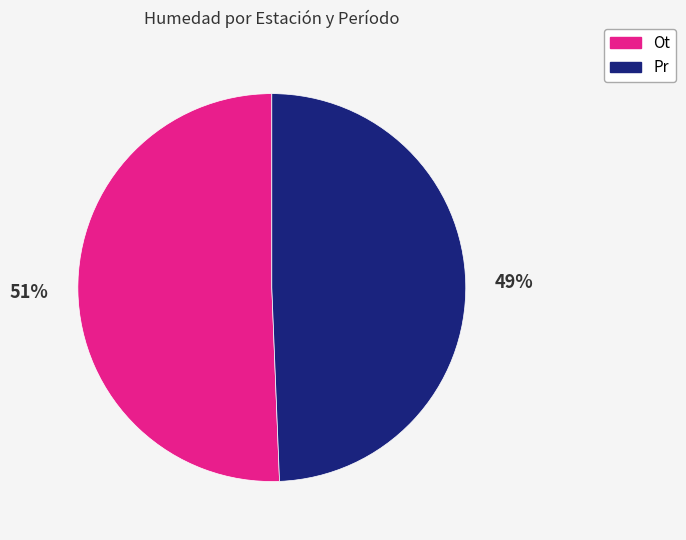

To the nearest percent, what is the average slice percentage?

50%